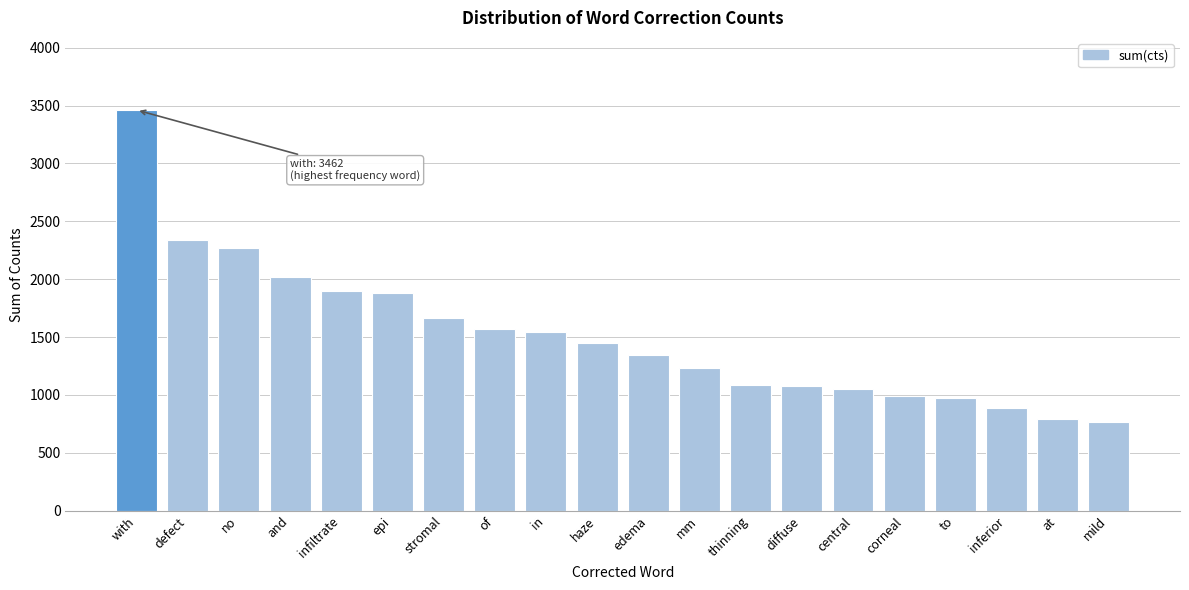

What is the label of the 10th bar from the left?

haze